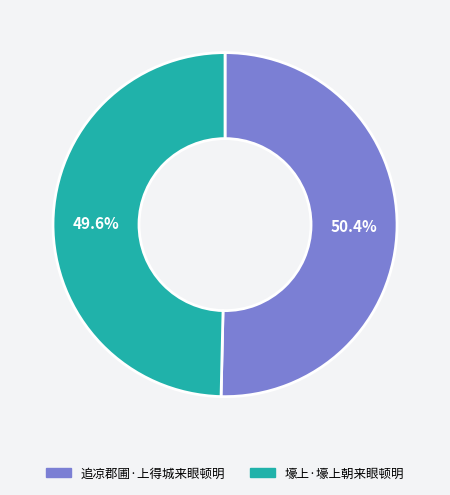

What is the largest slice in the pie chart?

追凉郡圃·上得城来眼顿明